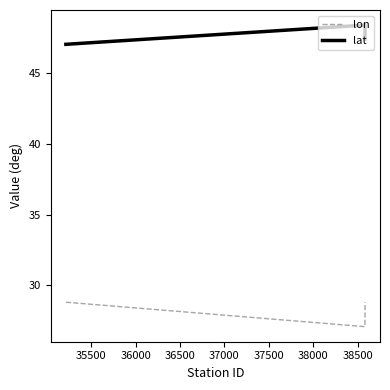

Which series has the largest total across all categories?

lat